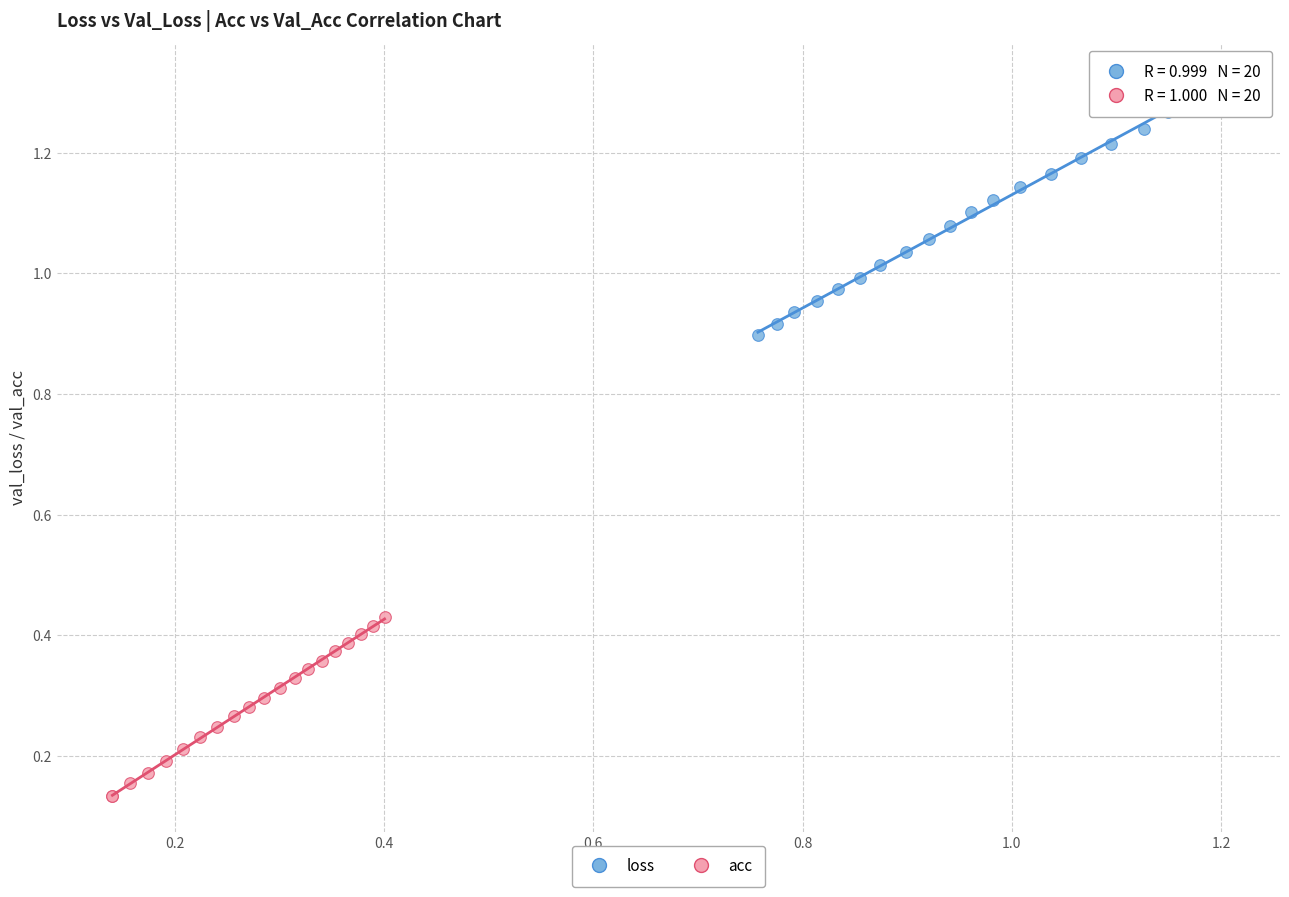

Which series has the largest Y range (max minus min)?

loss